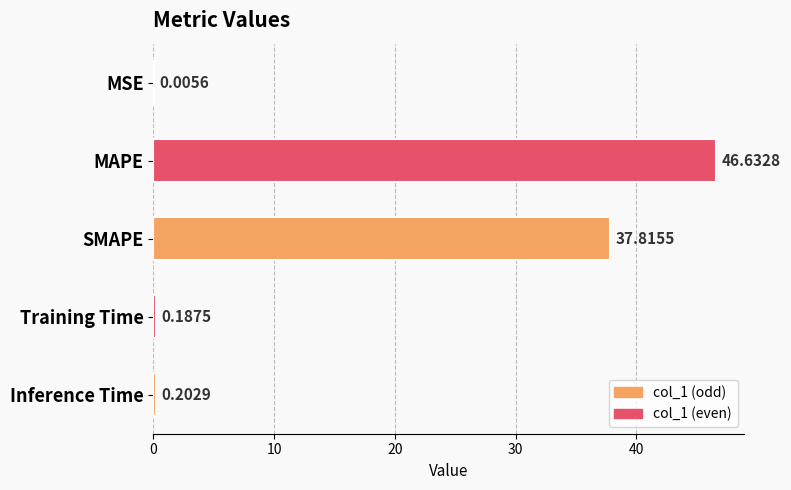

What is the change in value from SMAPE to Training Time?

-37.6